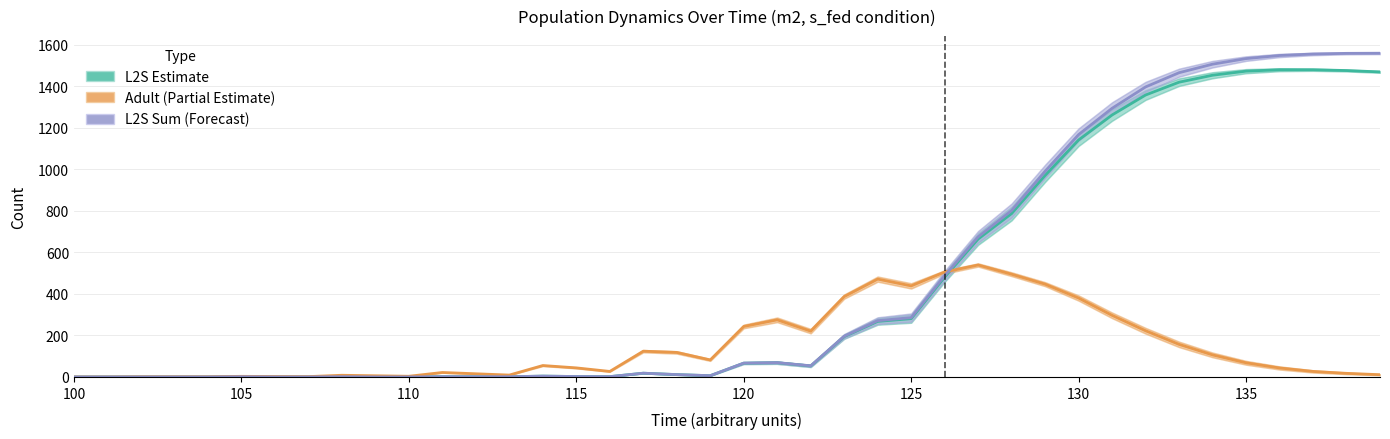

How many interior local peaks does the L2S (Estimate) series have?

7